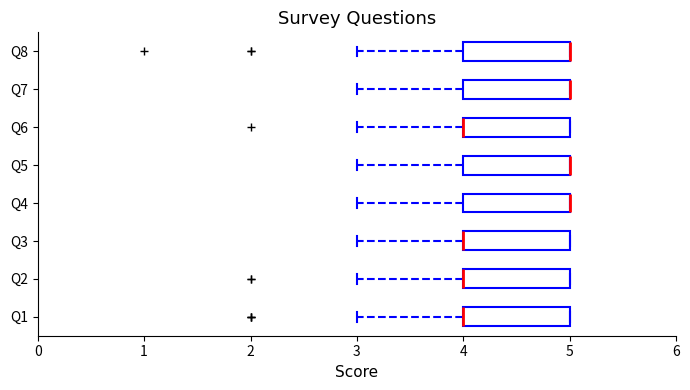

Reading bottom to top, transcribe this box plot: for each box, give where its median line is, the range the box spans, and where its two whiskers end, as read against the x-axis. The values are not printed on the chart, so give them approximately, as read against the axis.

Q1: median 4 (drawn on the box's left edge), box 4 to 5, whiskers 3 to 5
Q2: median 4 (drawn on the box's left edge), box 4 to 5, whiskers 3 to 5
Q3: median 4 (drawn on the box's left edge), box 4 to 5, whiskers 3 to 5
Q4: median 5 (drawn on the box's right edge), box 4 to 5, whiskers 3 to 5
Q5: median 5 (drawn on the box's right edge), box 4 to 5, whiskers 3 to 5
Q6: median 4 (drawn on the box's left edge), box 4 to 5, whiskers 3 to 5
Q7: median 5 (drawn on the box's right edge), box 4 to 5, whiskers 3 to 5
Q8: median 5 (drawn on the box's right edge), box 4 to 5, whiskers 3 to 5